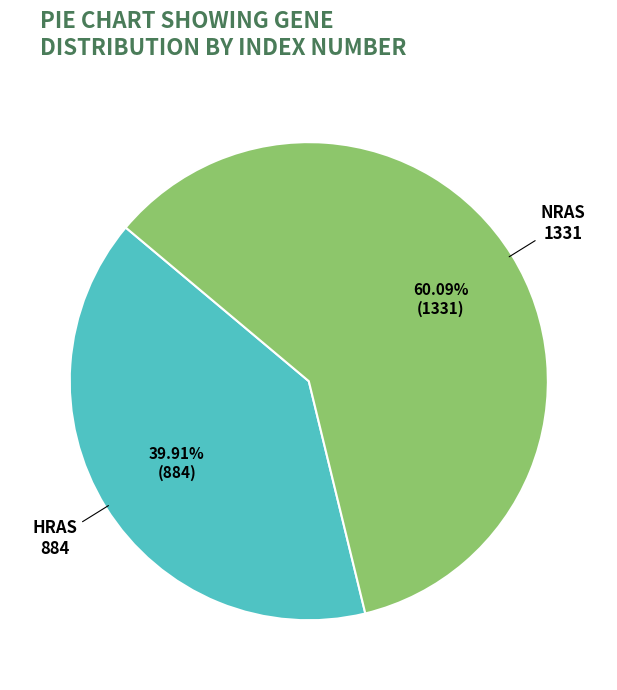

The NRAS slice represents 67% of the pie. True or false?

False